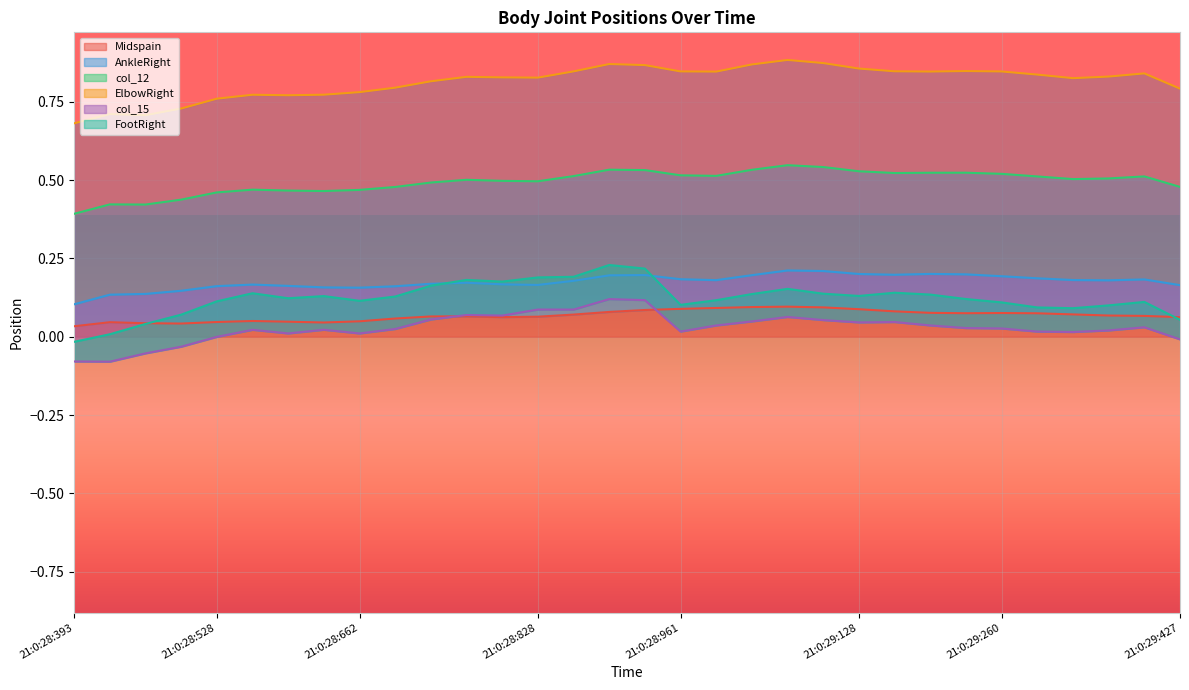

How many lines are shown in the chart?

6